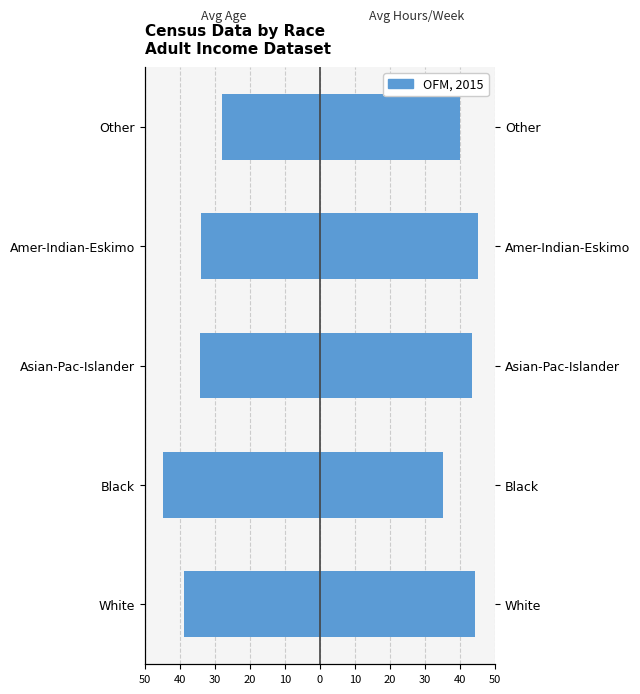

How many bars are there in each group?

2